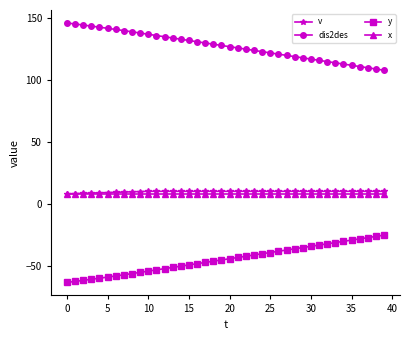

Which series has the largest total across all categories?

dis2des